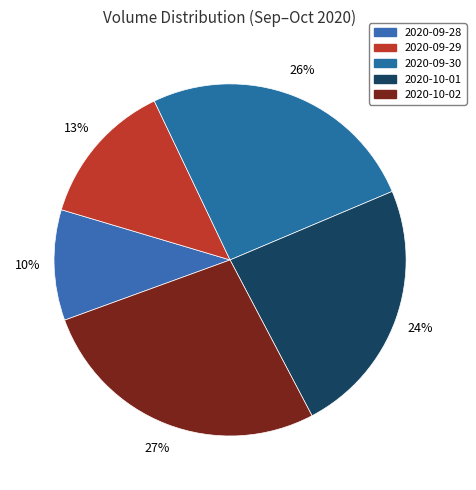

Count the number of slices in the pie.

5